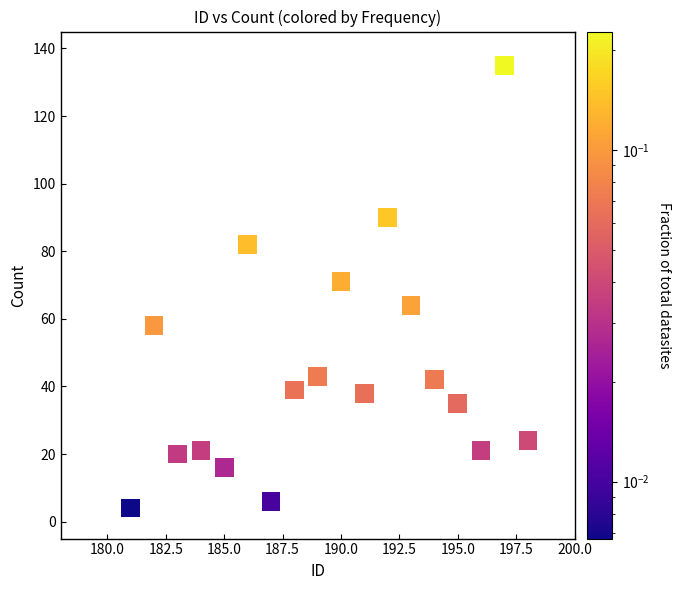

What Y value in the scatter plot is closest to 69?

71